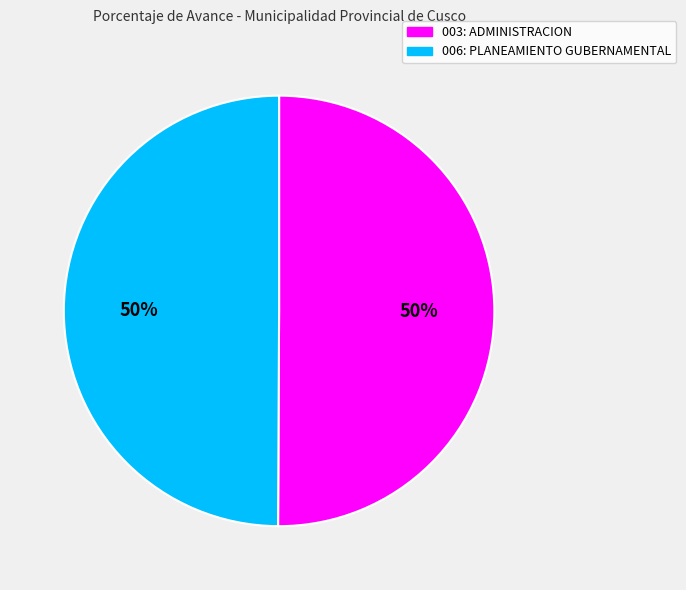

Is the sum of 003: ADMINISTRACION and 006: PLANEAMIENTO GUBERNAMENTAL greater than half?

Yes